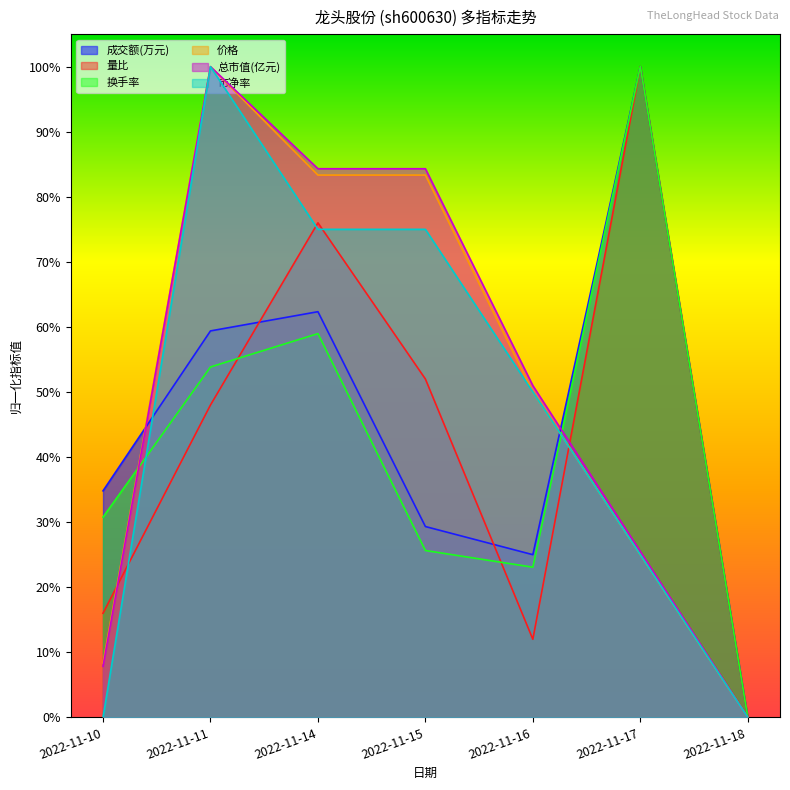

What is the difference between the highest and lowest values at 2022-11-17?

0.8